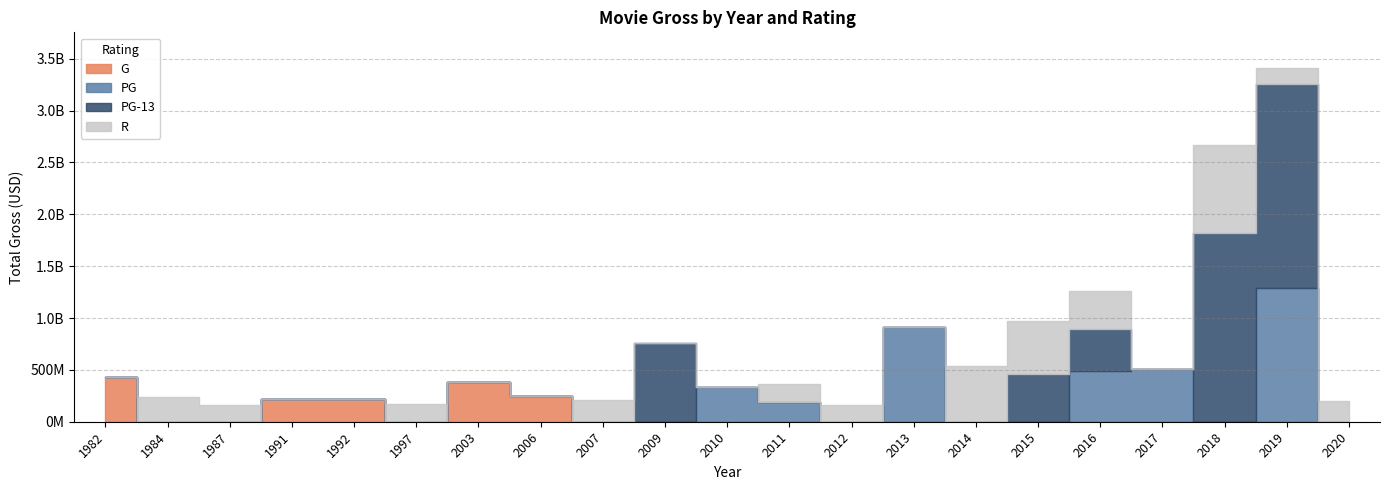

What is the value of the PG point at the 11th from the left?

334191110